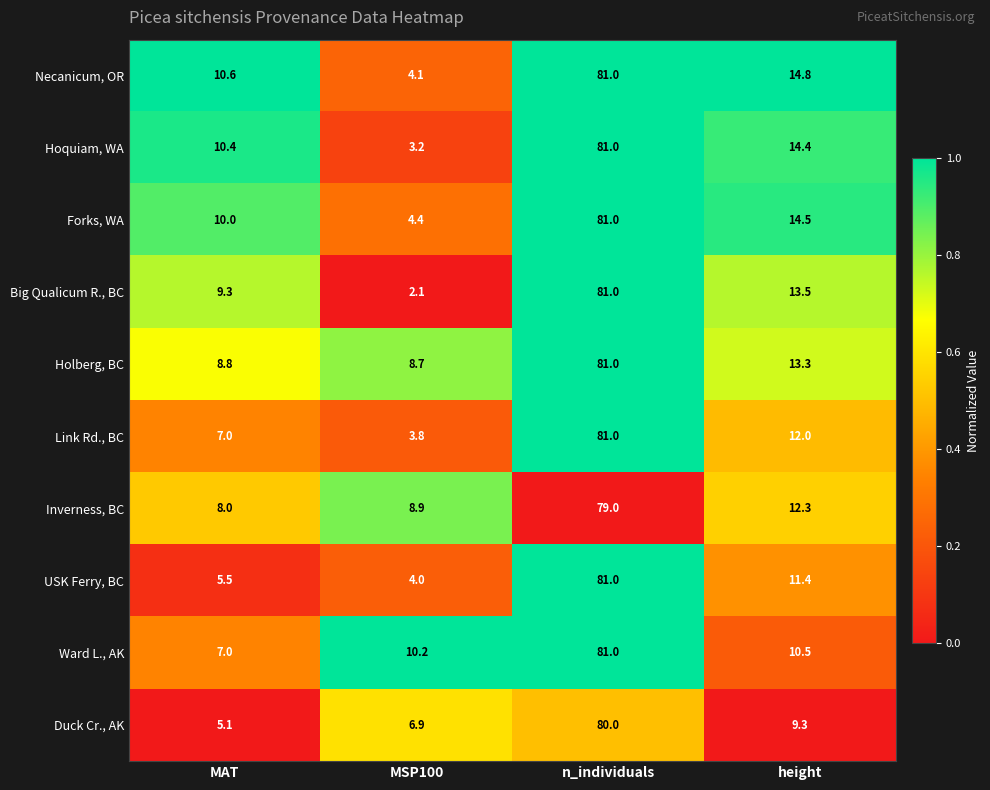

What is the highest value of the Hoquiam, WA series?

81.0